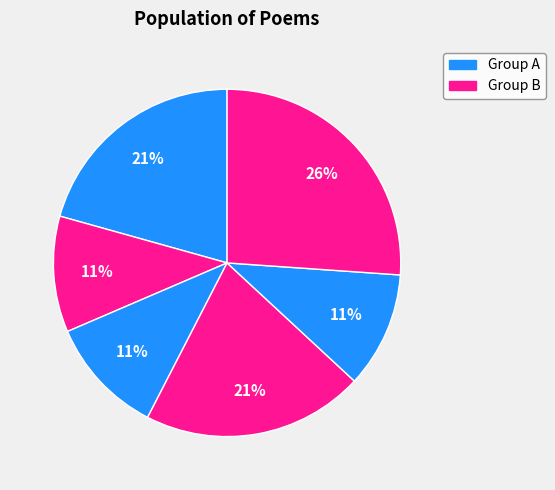

Count the number of slices in the pie.

6